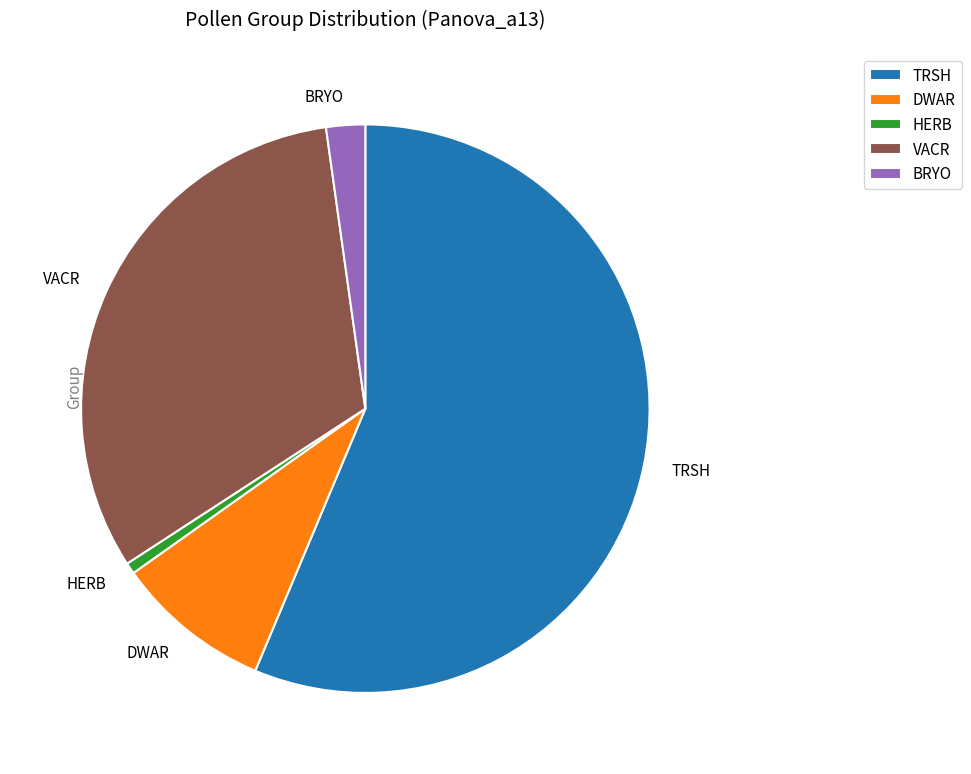

Which has a higher value, HERB or BRYO?

BRYO